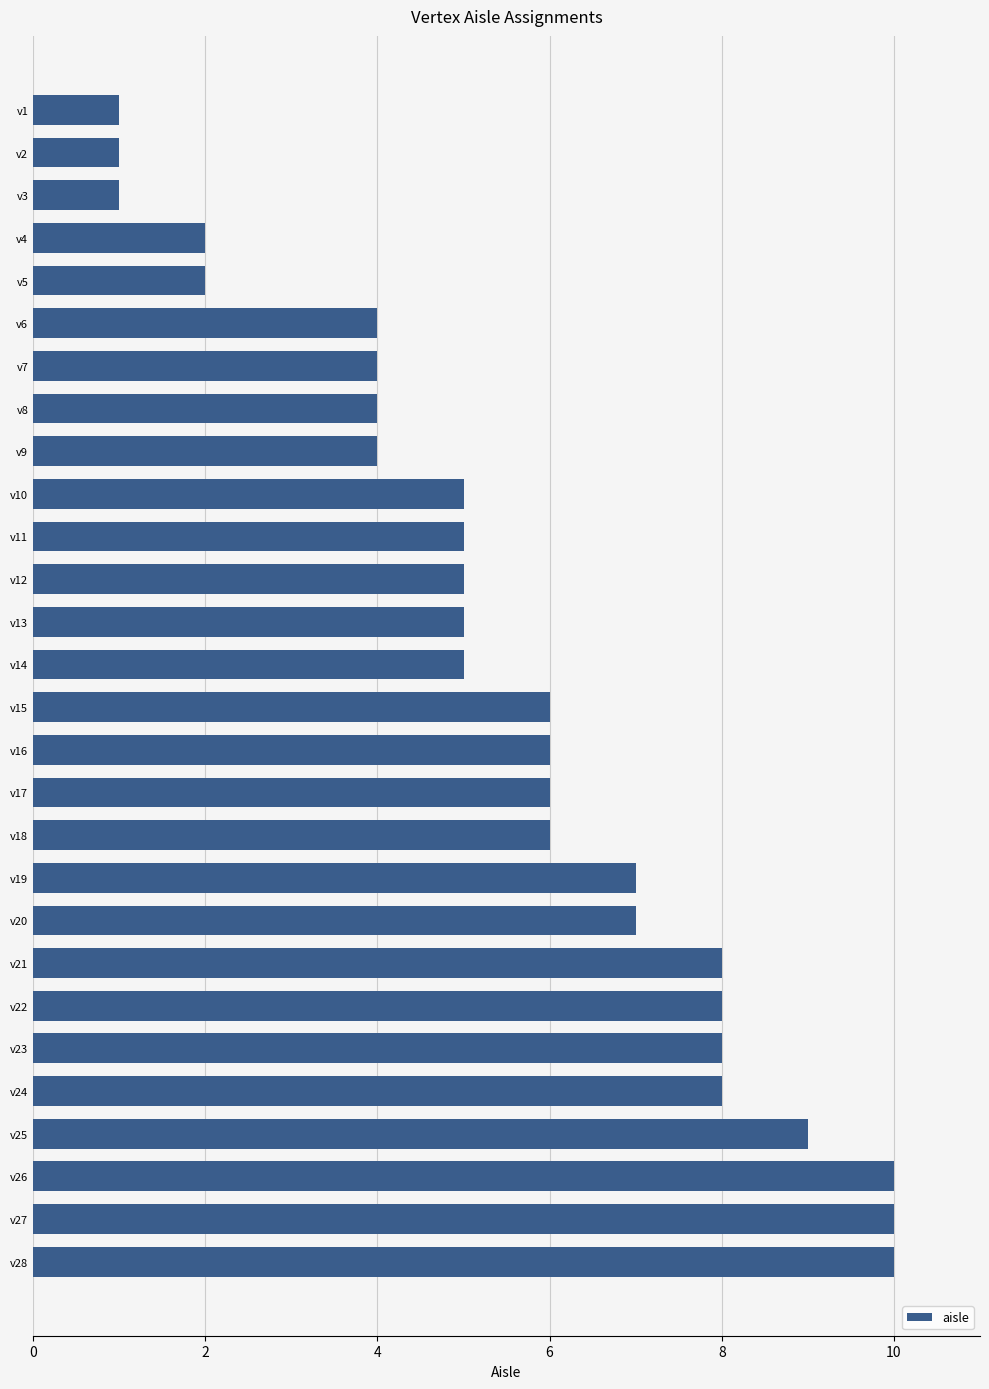

How many data points are less than 6?

14